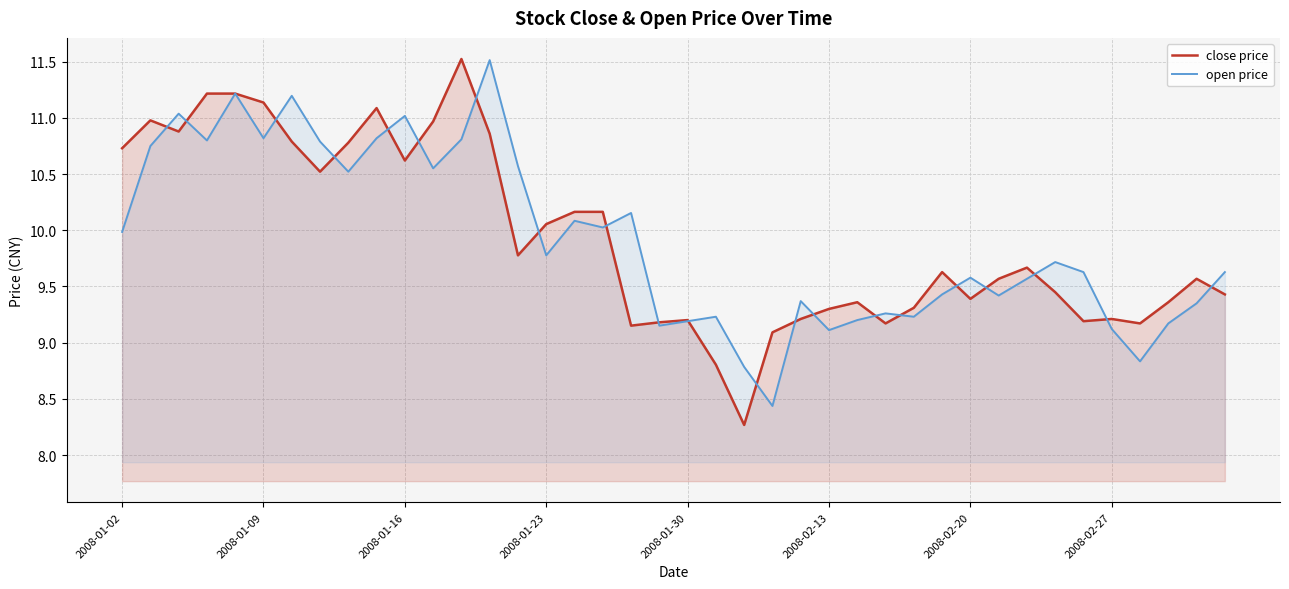

What is the highest value of the open price series?

11.5